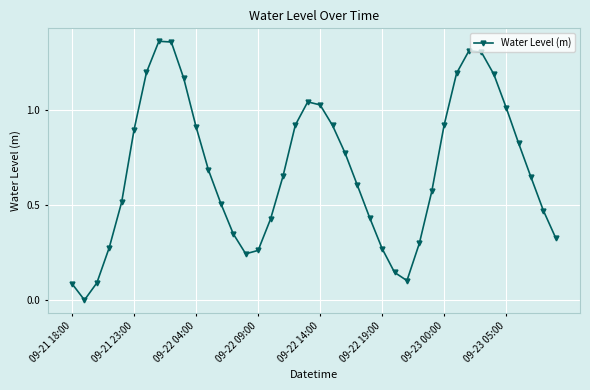

What is the sum of all values?

27.3